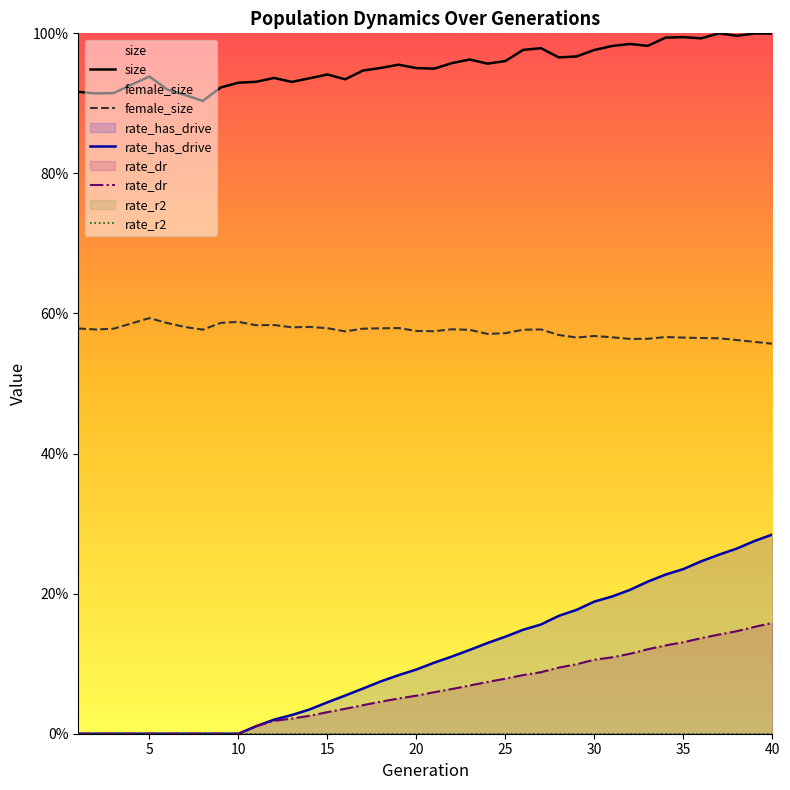

Does the chart display data point markers on the line(s)?

No